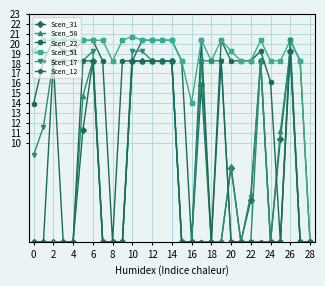

Which category has the highest value in the Scen_17 series?

26